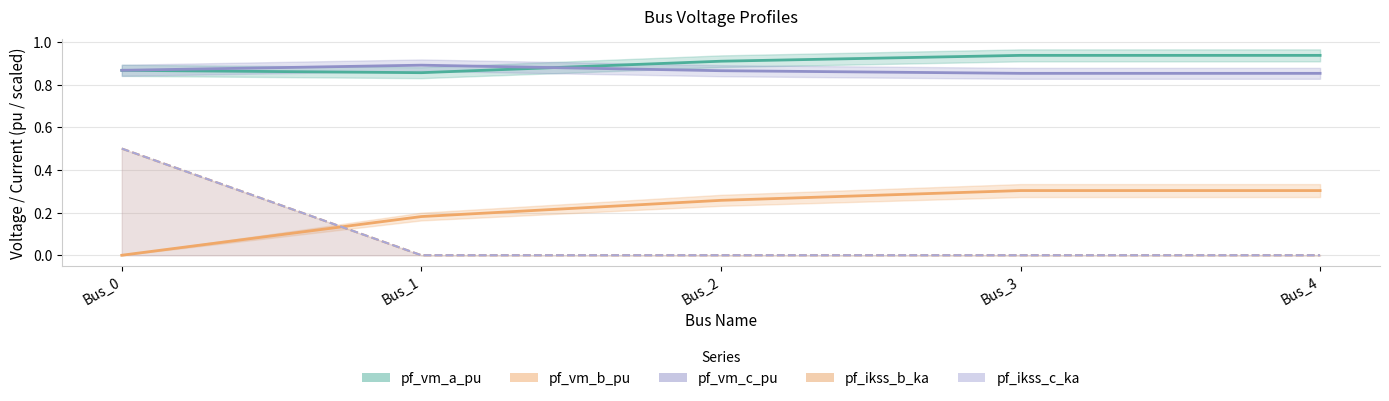

What is the difference between the highest and lowest values at Bus_0?

0.9